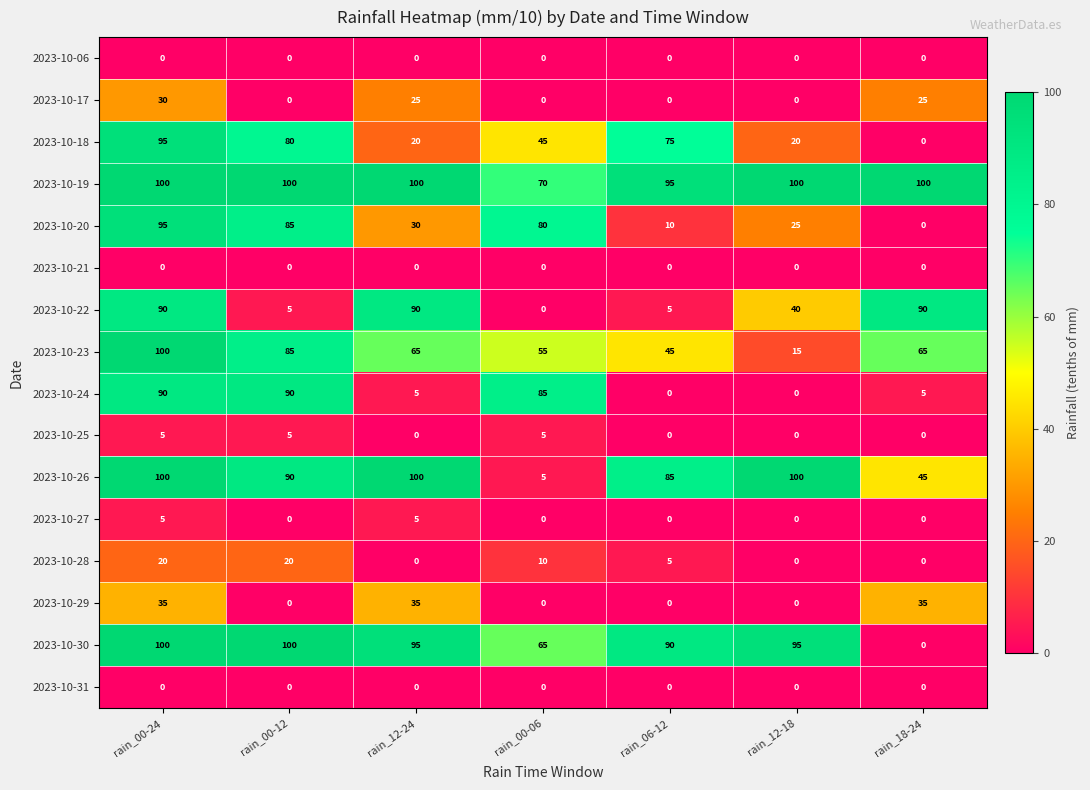

At which category is the sum across all series the highest?

rain_00-24